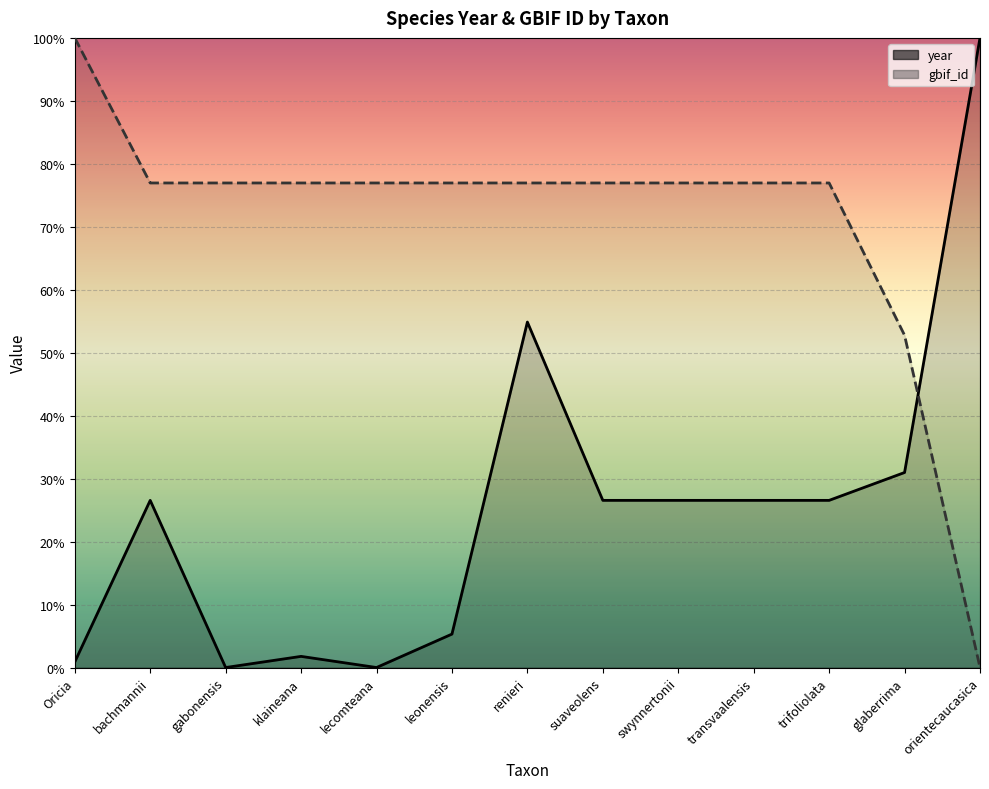

What is the average value of the gbif_id series?

0.7